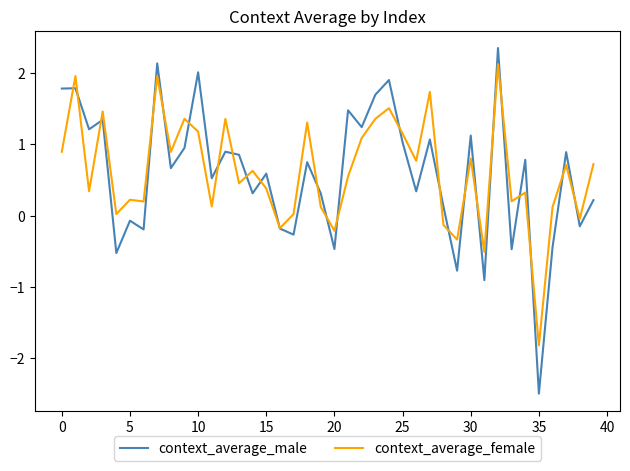

What is the maximum value for context_average_female?

2.1